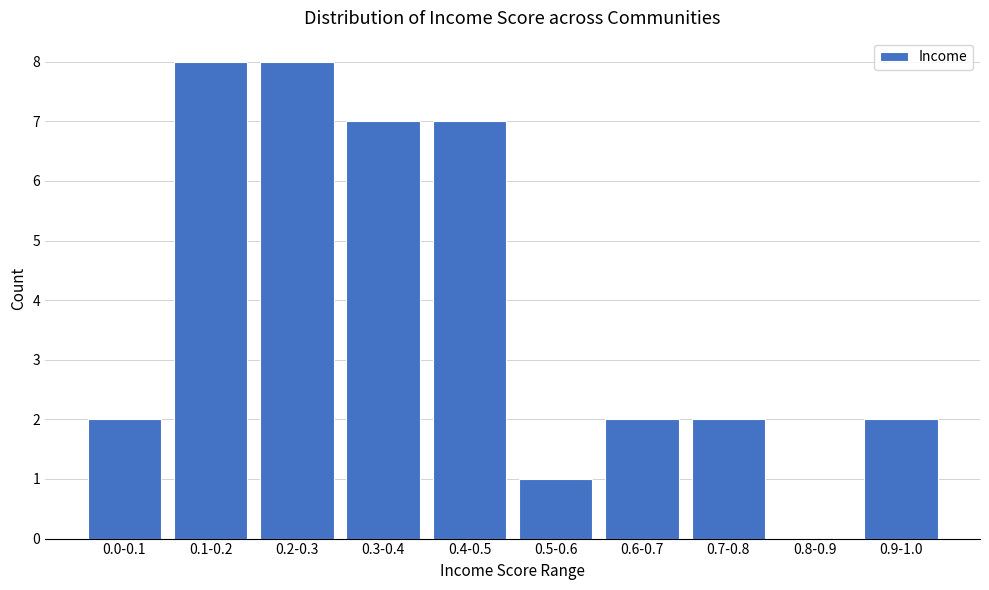

Does the chart contain stacked bars?

No